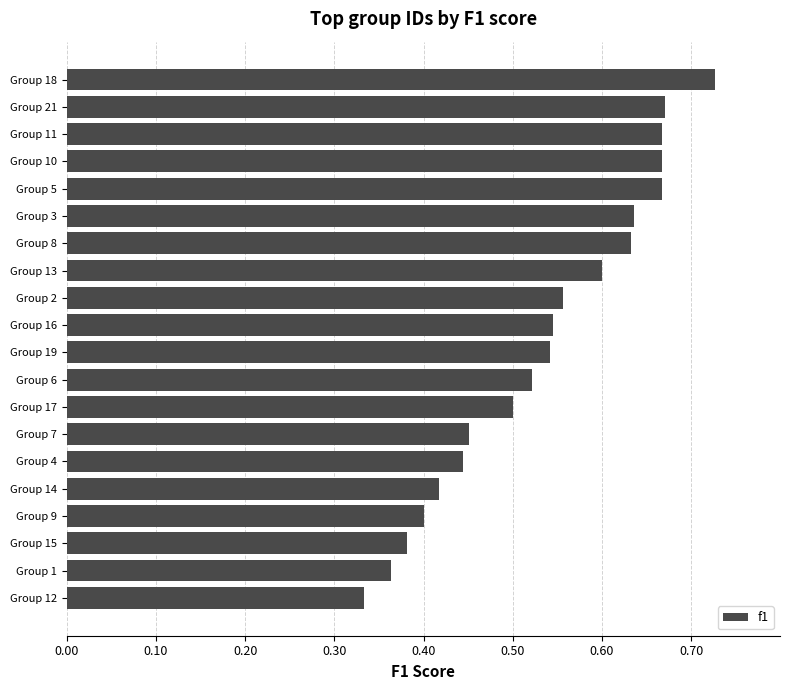

Which label corresponds to the smallest value in the chart?

Group 12